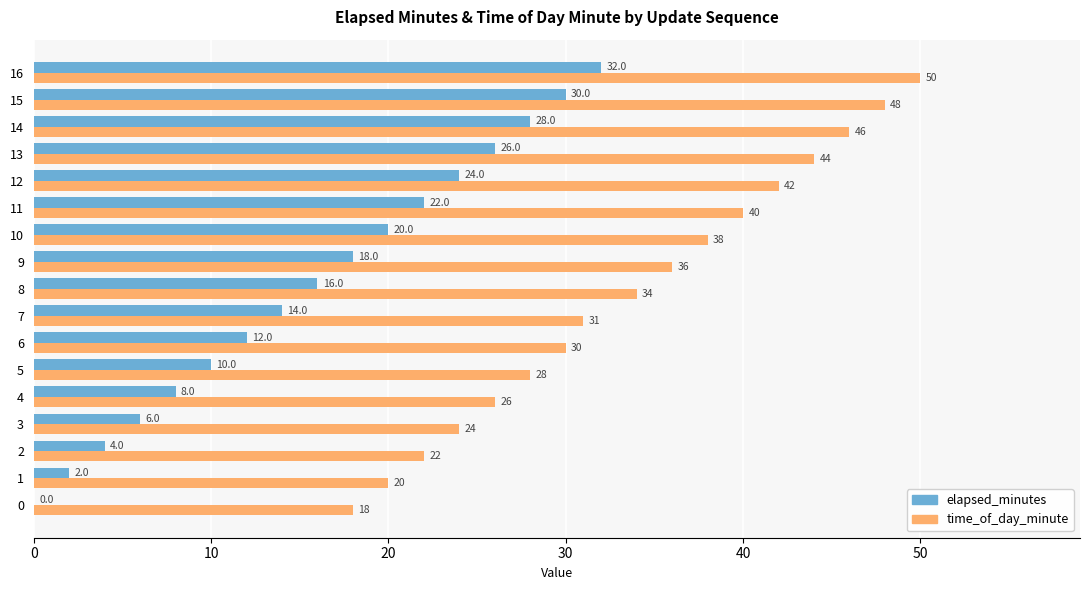

What is the sum of the time_of_day_minute values at 15 and 7?

79